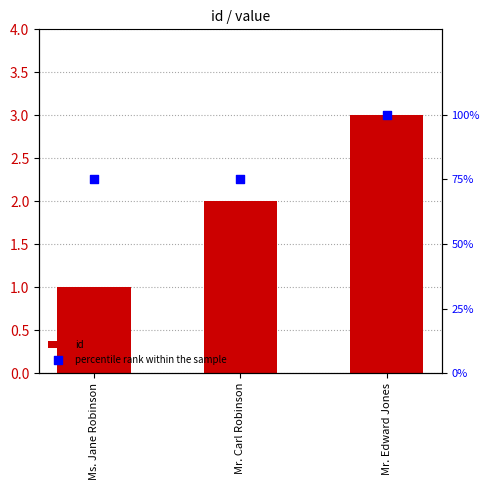

Is the value of id at Mr. Carl Robinson greater than the value of percentile rank within the sample at Mr. Edward Jones?

No